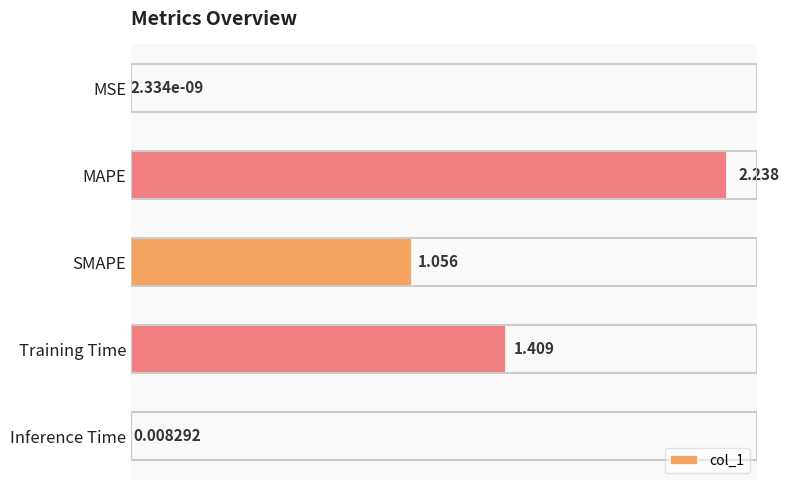

Where is the data nearest to the value 1?

SMAPE